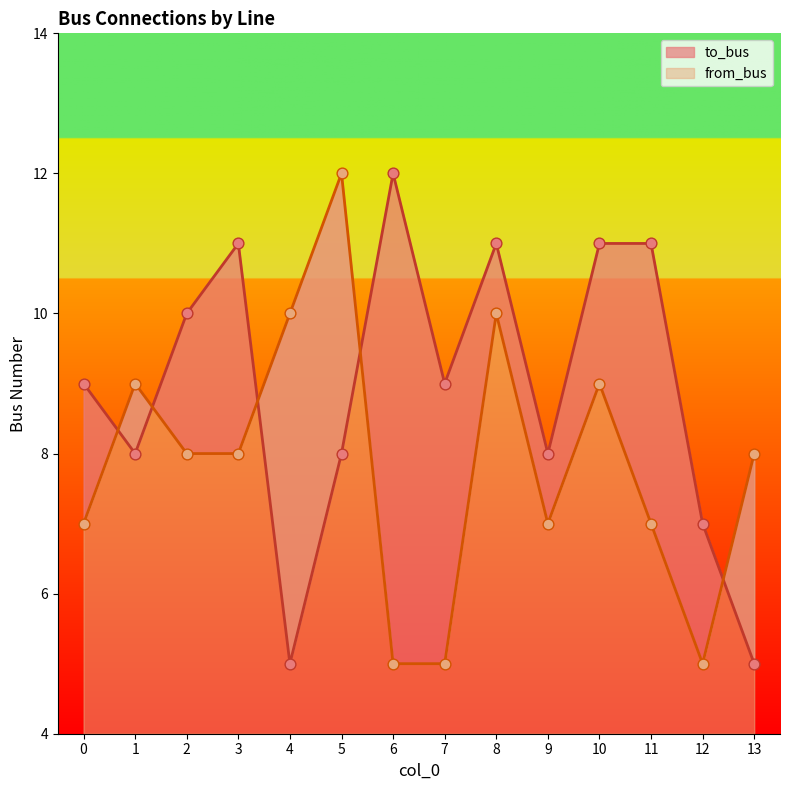

At how many categories does at least one series exceed 9?

8